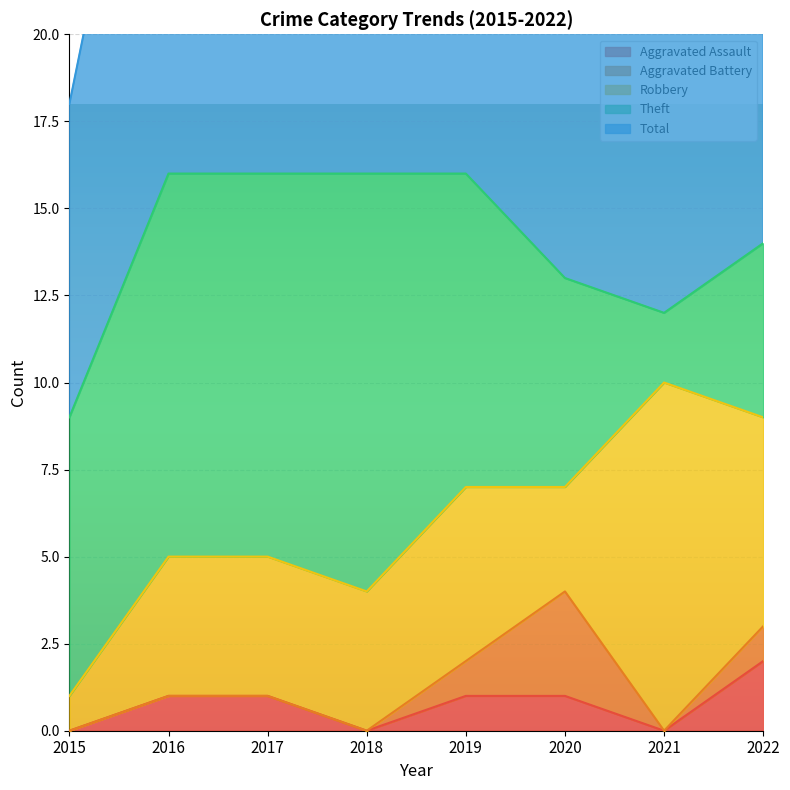

At which label does Robbery first exceed 4?

2019